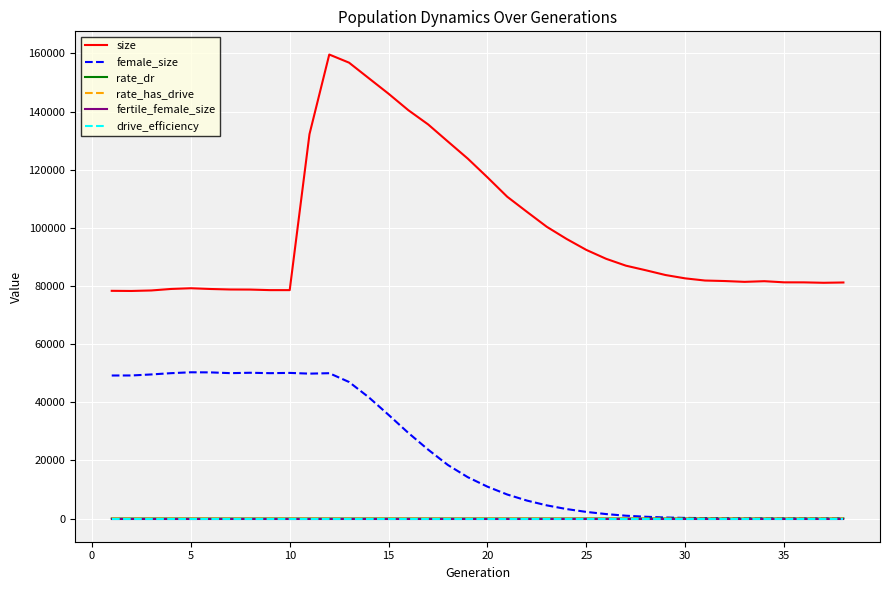

True or false: drive_efficiency and fertile_female_size intersect in this chart.

False